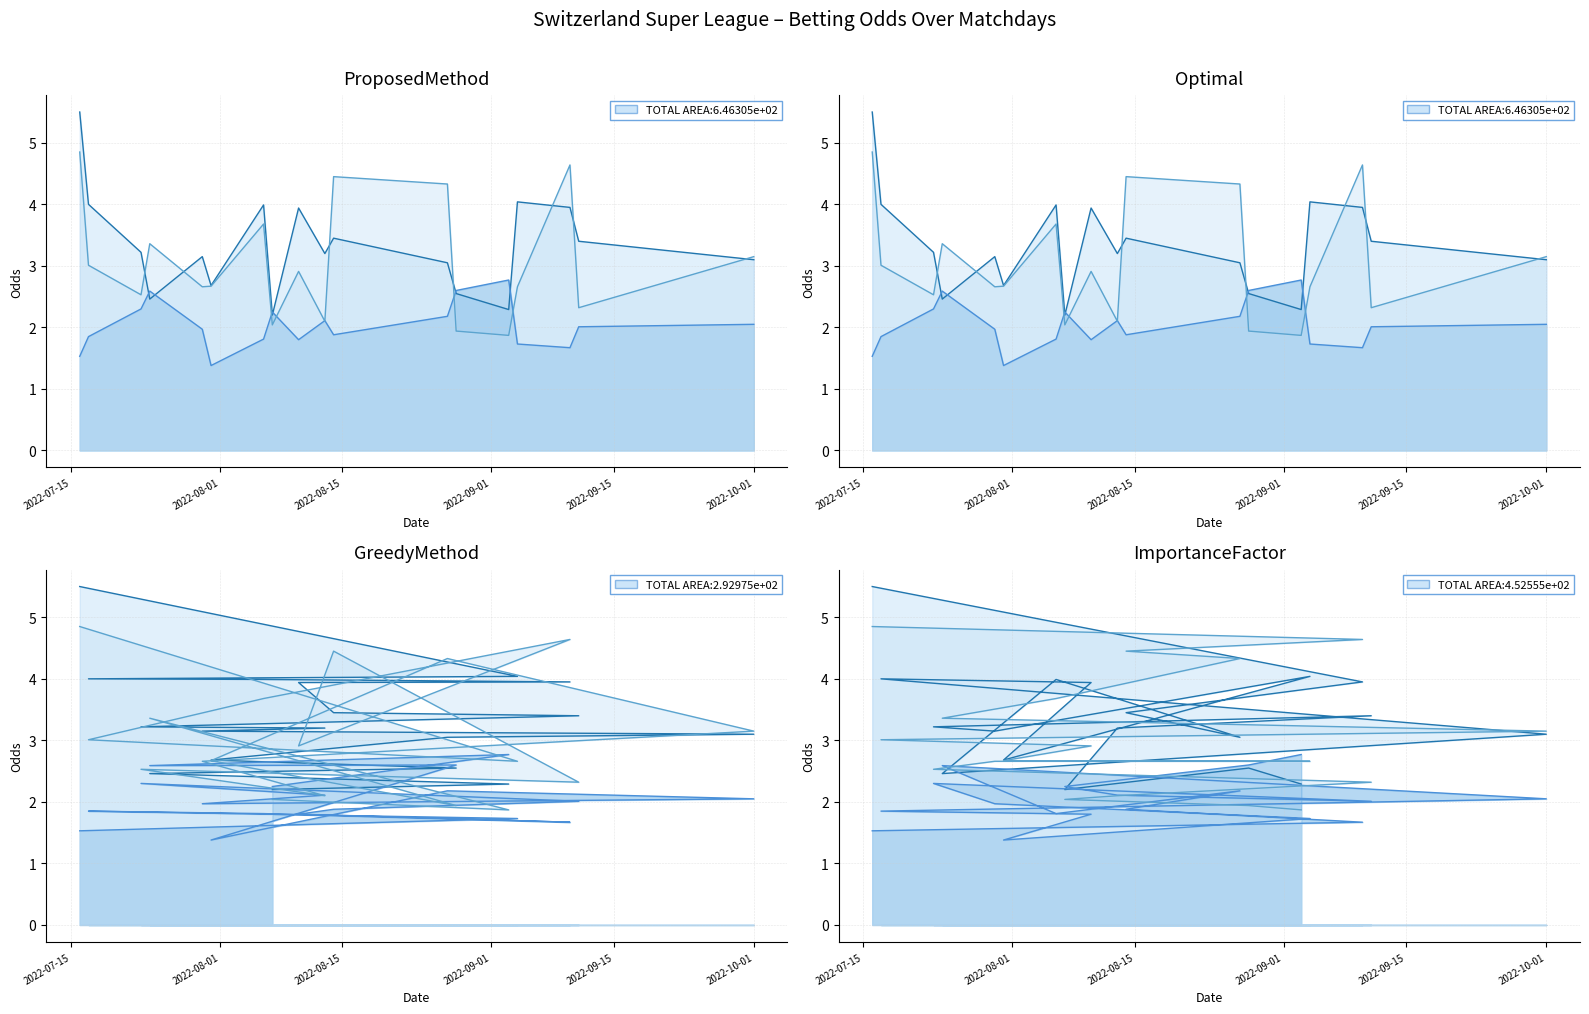

Between 2022-07-17 and 2022-08-06, which is larger?

2022-07-17